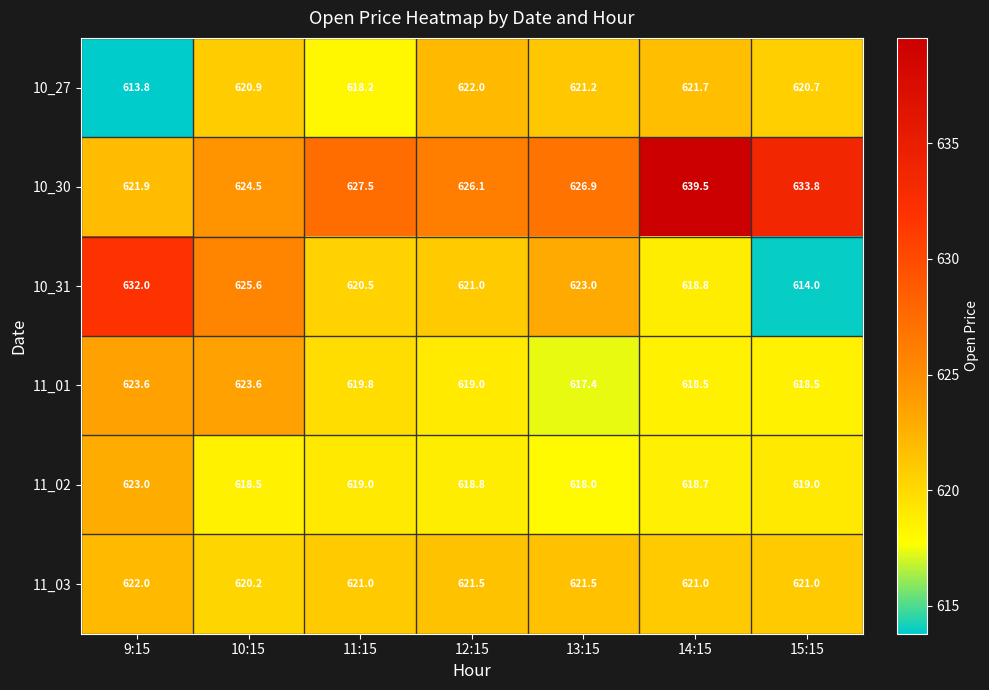

At which label does 10_30 reach its minimum?

9:15